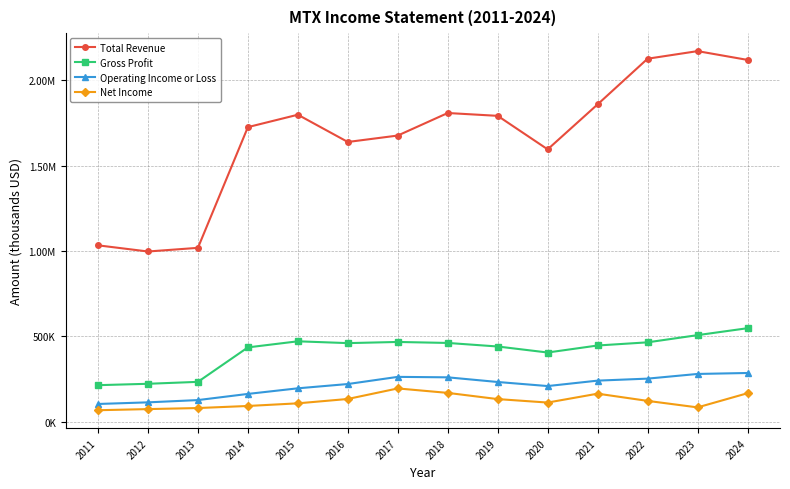

The value of Net Income at 2021 is 246350. True or false?

False